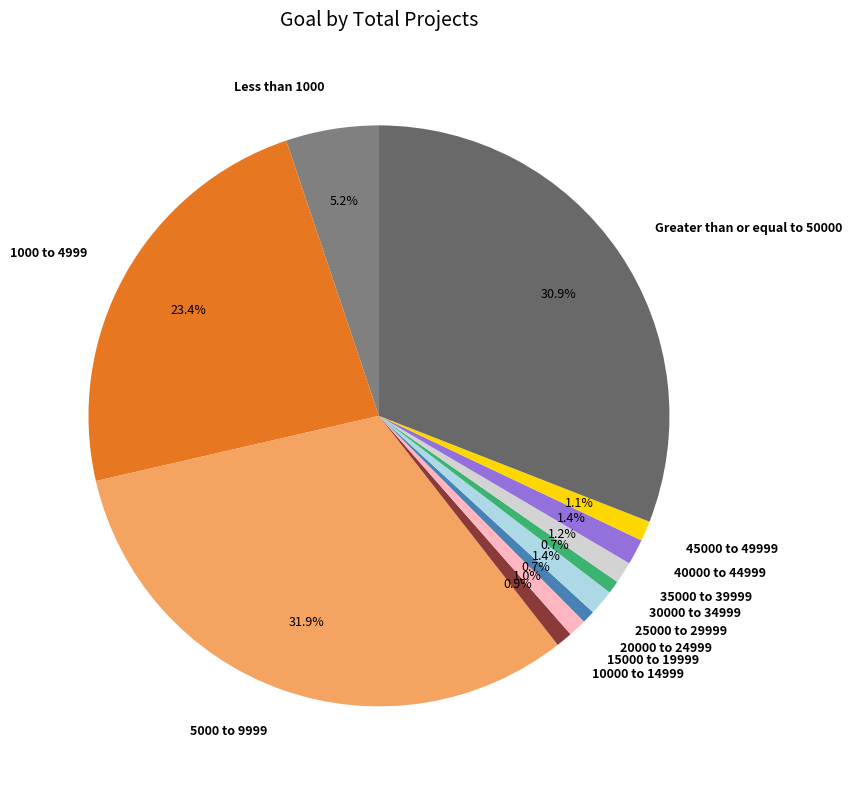

Which slice is the largest?

5000 to 9999